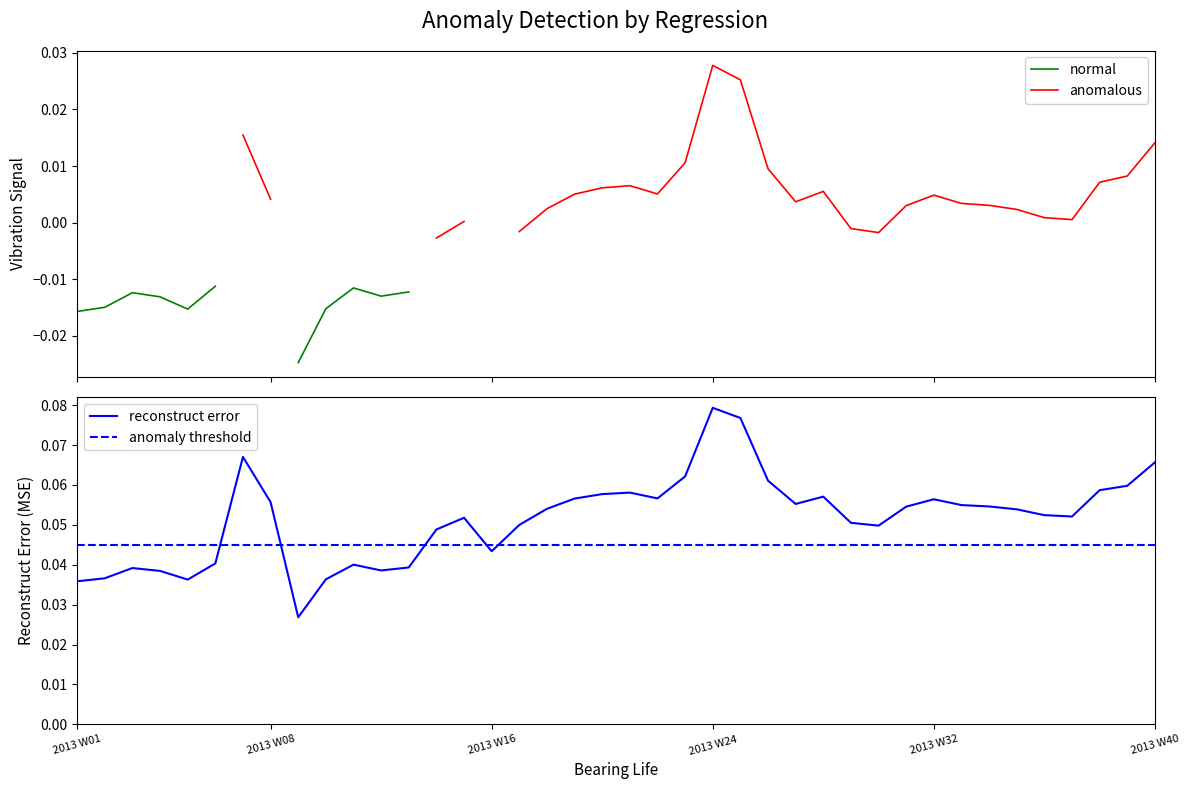

Reading left to right, list all the values displayed in this chart.

2013 W01=0.0	2013 W02=0.0	2013 W03=0.0	2013 W04=0.0	2013 W05=0.0	2013 W06=0.0	2013 W07=0.1	2013 W08=0.1	2013 W09=0.0	2013 W10=0.0	2013 W11=0.0	2013 W12=0.0	2013 W13=0.0	2013 W14=0.0	2013 W15=0.1	2013 W16=0.0	2013 W17=0.0	2013 W18=0.1	2013 W19=0.1	2013 W20=0.1	2013 W21=0.1	2013 W22=0.1	2013 W23=0.1	2013 W24=0.1	2013 W25=0.1	2013 W26=0.1	2013 W27=0.1	2013 W28=0.1	2013 W29=0.1	2013 W30=0.0	2013 W31=0.1	2013 W32=0.1	2013 W33=0.1	2013 W34=0.1	2013 W35=0.1	2013 W36=0.1	2013 W37=0.1	2013 W38=0.1	2013 W39=0.1	2013 W40=0.1